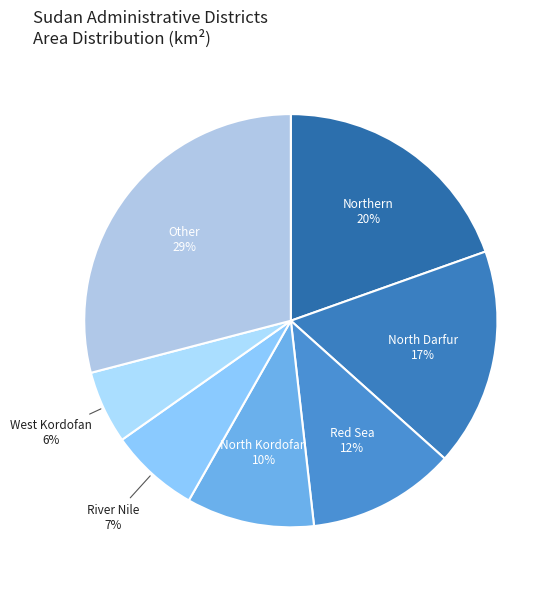

To the nearest percent, what is the average slice percentage?

14%